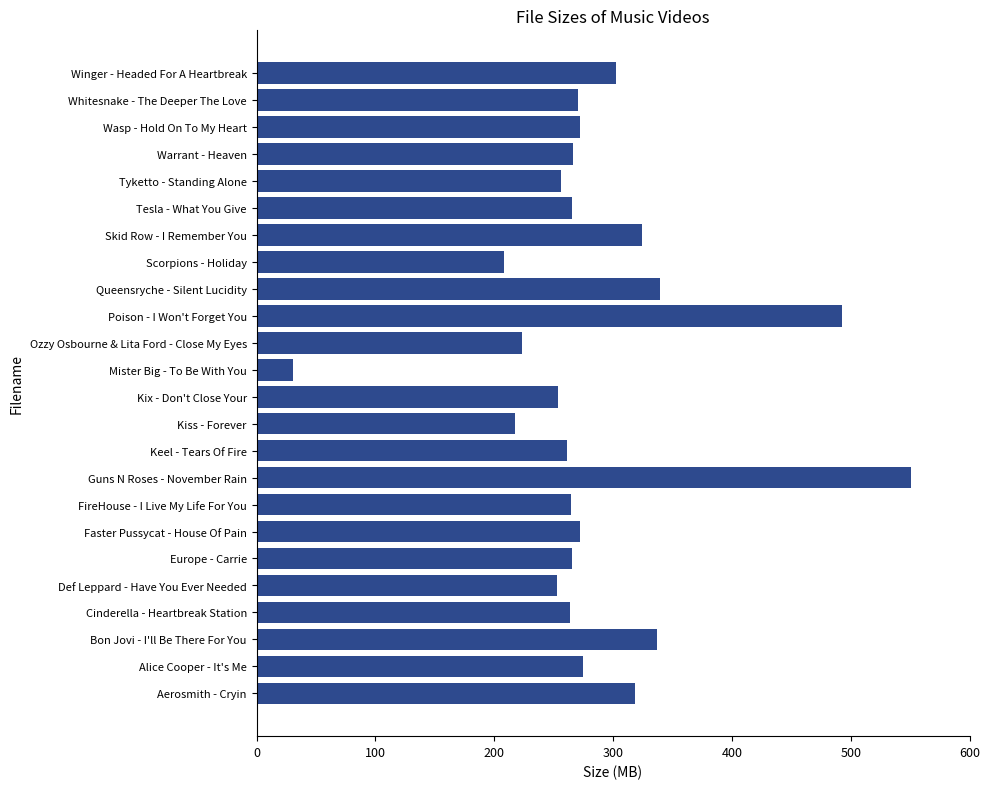

Which has a higher value, Tyketto - Standing Alone or Kiss - Forever?

Tyketto - Standing Alone